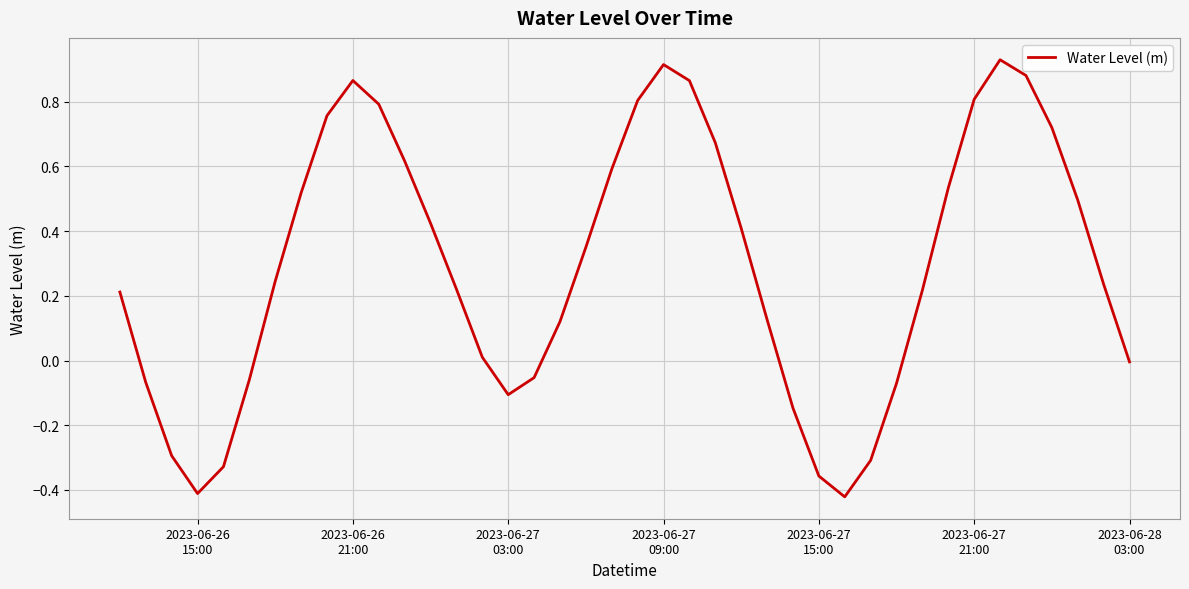

What is the difference between the maximum and minimum values?

1.4